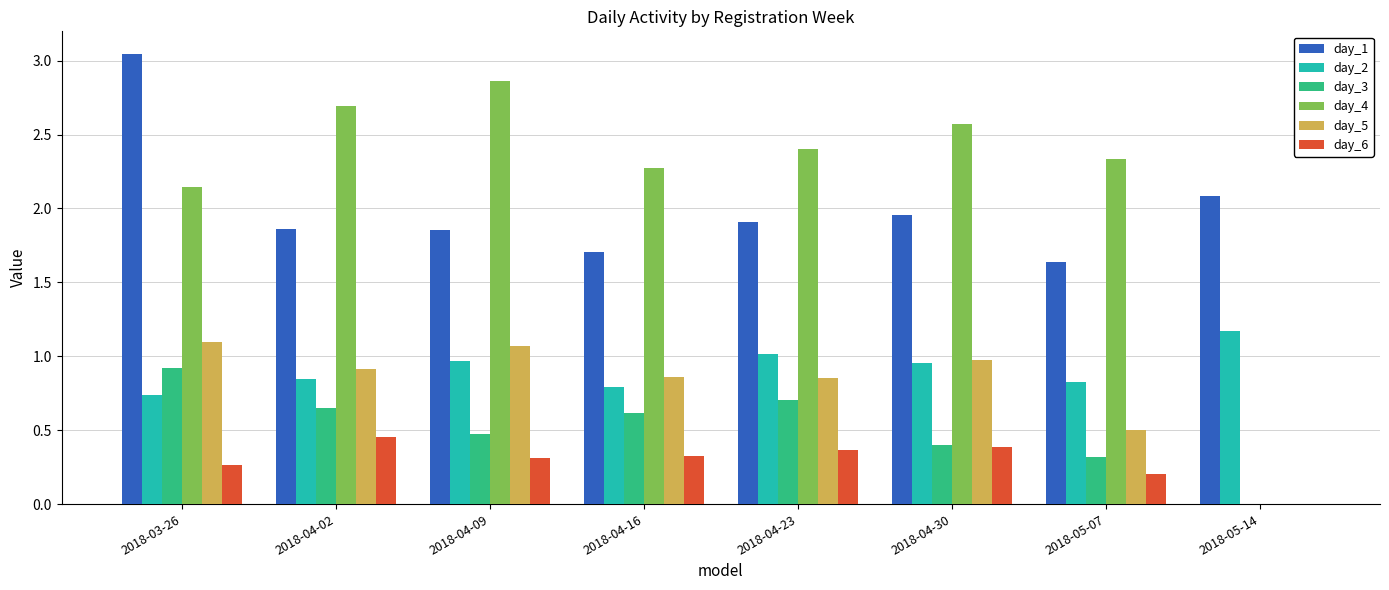

Which series has the largest range (max minus min)?

day_4